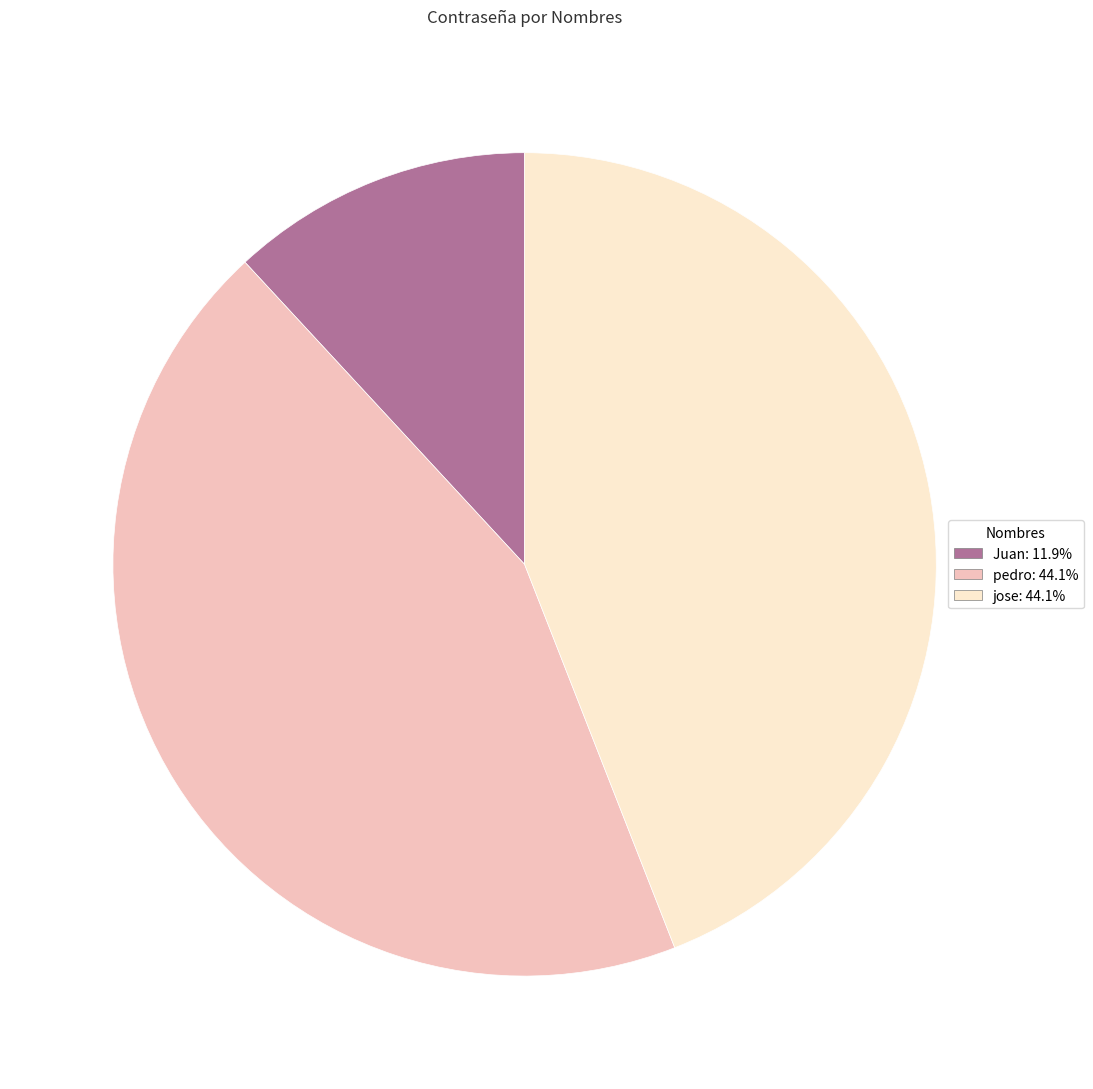

Do pedro and jose together represent more than half of the pie?

Yes